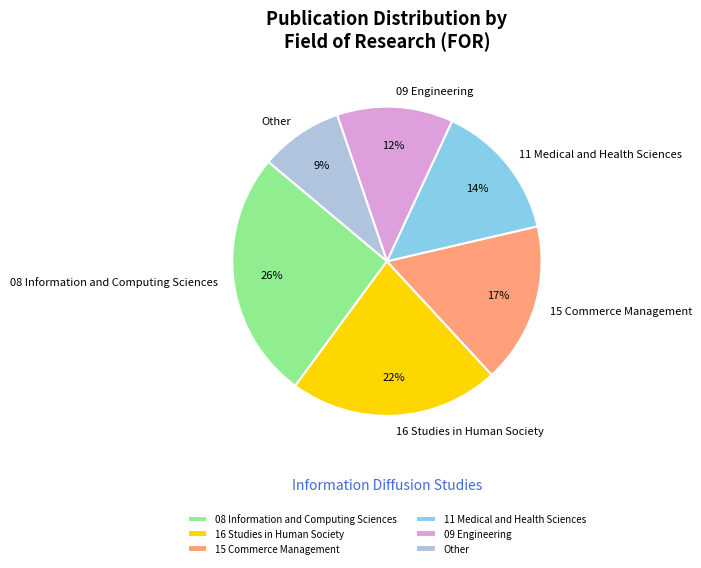

What is the ratio of the value at Other to the value at 15 Commerce Management?

0.5